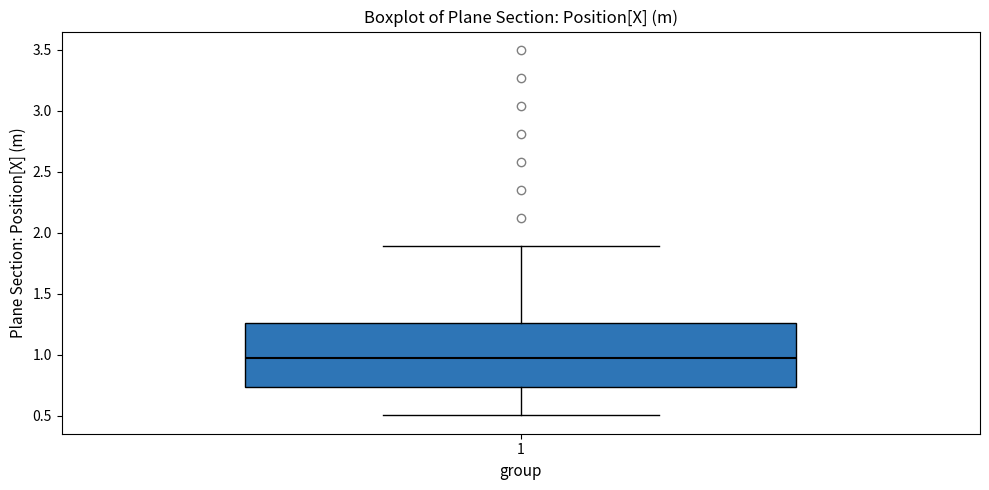

Transcribe this box plot: give where the median line is, the range the box spans, and where the two whiskers end, as read against the y-axis. The values are not printed on the chart, so give them approximately, as read against the axis.

median 0.95, box 0.75 to 1.25, whiskers 0.50 to 1.90